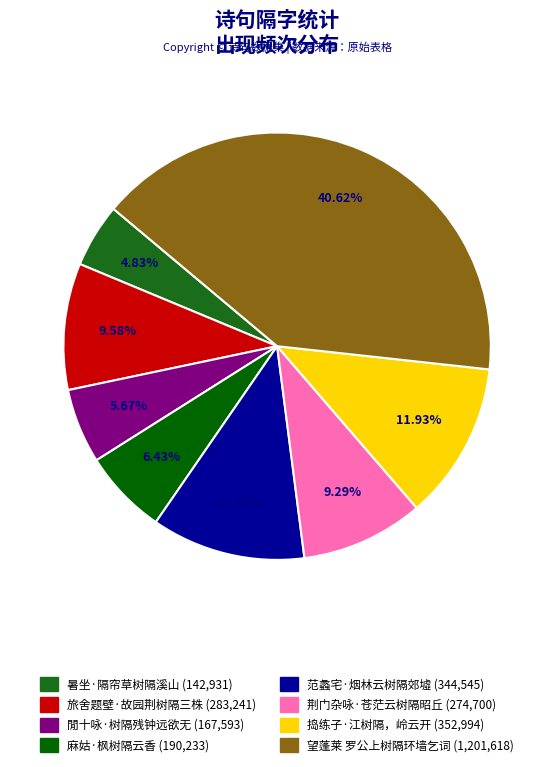

What is the total percentage of 范蠡宅·烟林云树隔郊墟 and 望蓬莱 罗公上树隔环墙乞词?

52.3%